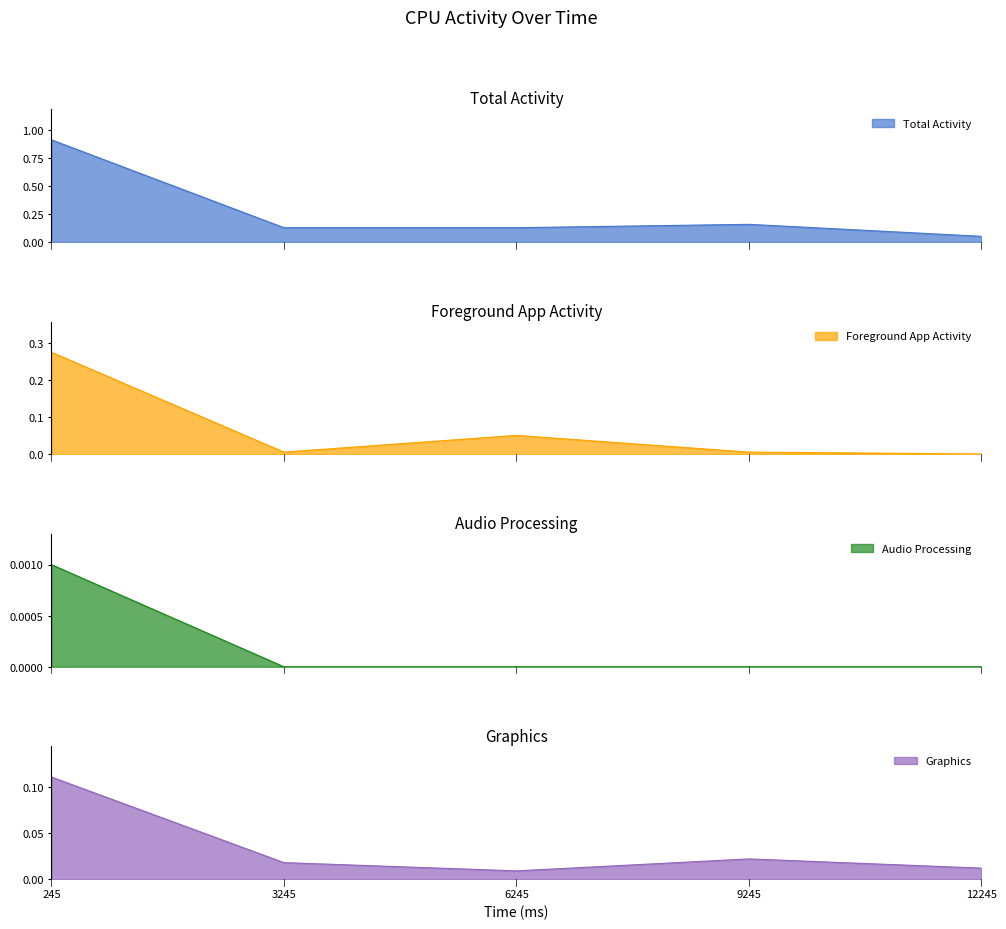

At which label is Foreground App Activity closest to 0?

12245